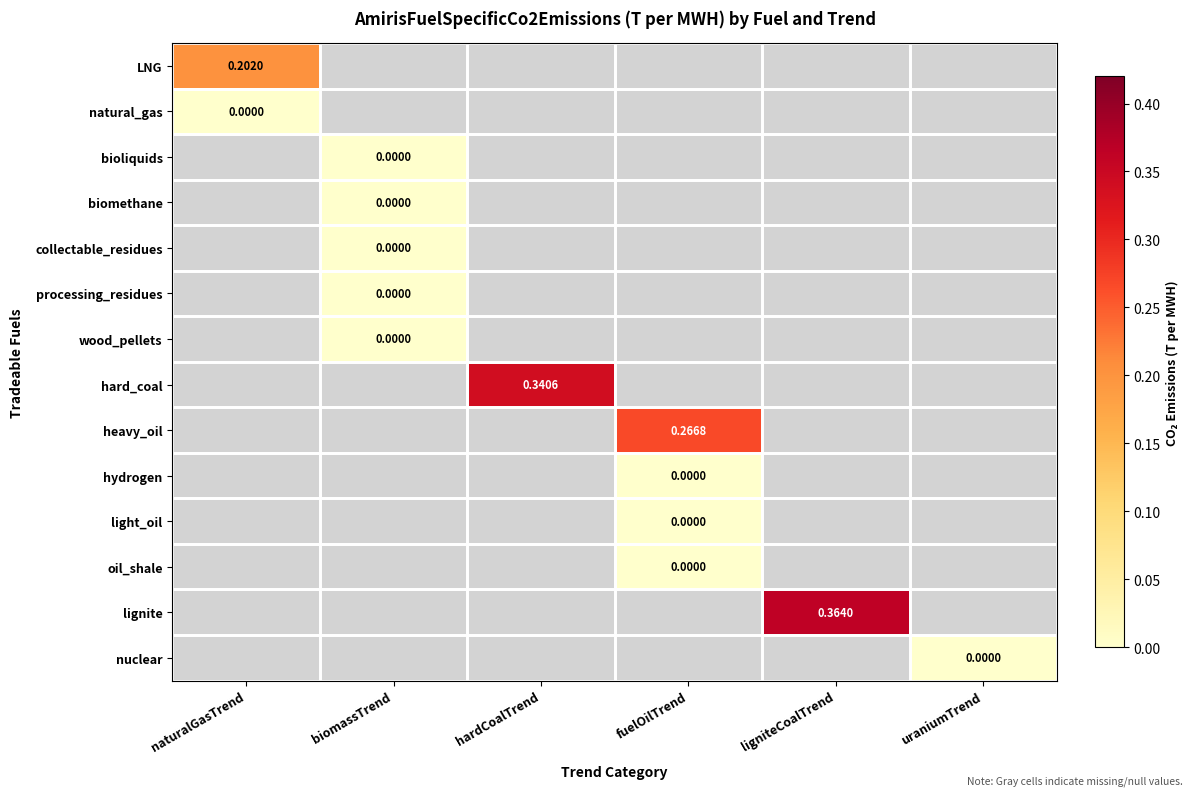

Between fuelOilTrend and ligniteCoalTrend, which is larger?

ligniteCoalTrend